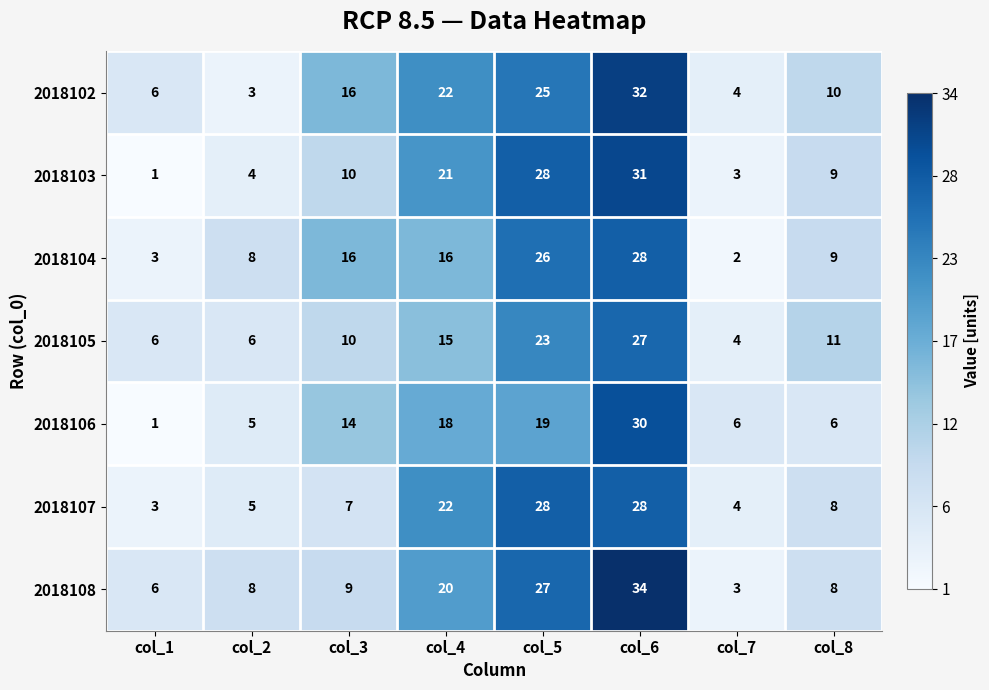

Which series changed the most between col_2 and col_5?

2018103